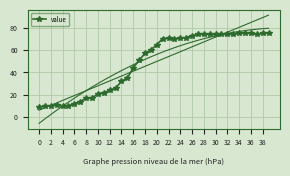

True or false: value has more than 1 points higher than both neighbors.

True